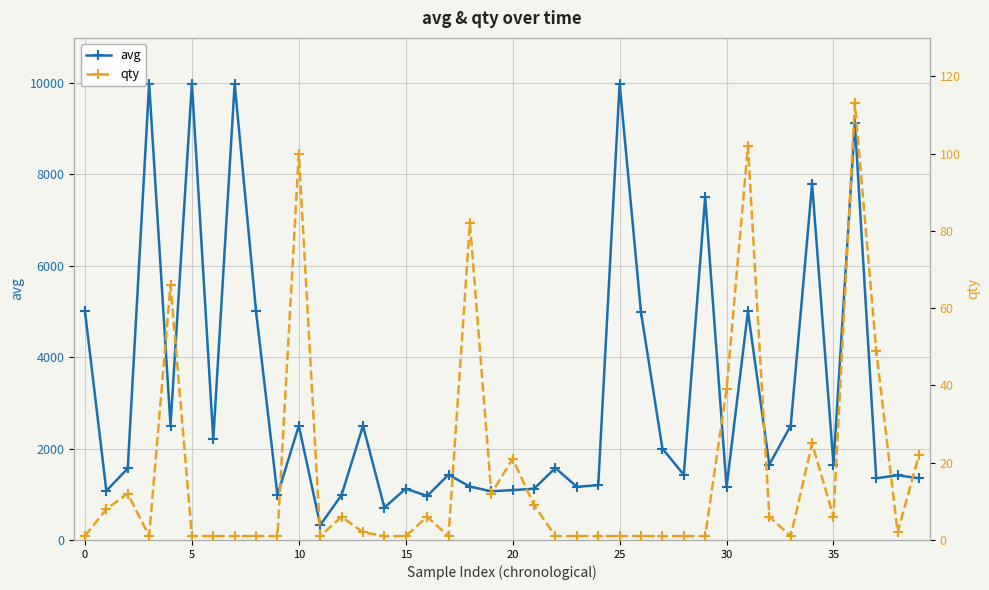

Which series changed the most between 24 and 29?

avg